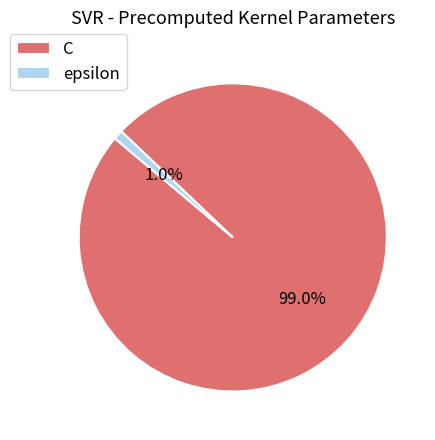

Does C represent more than half of the total?

Yes